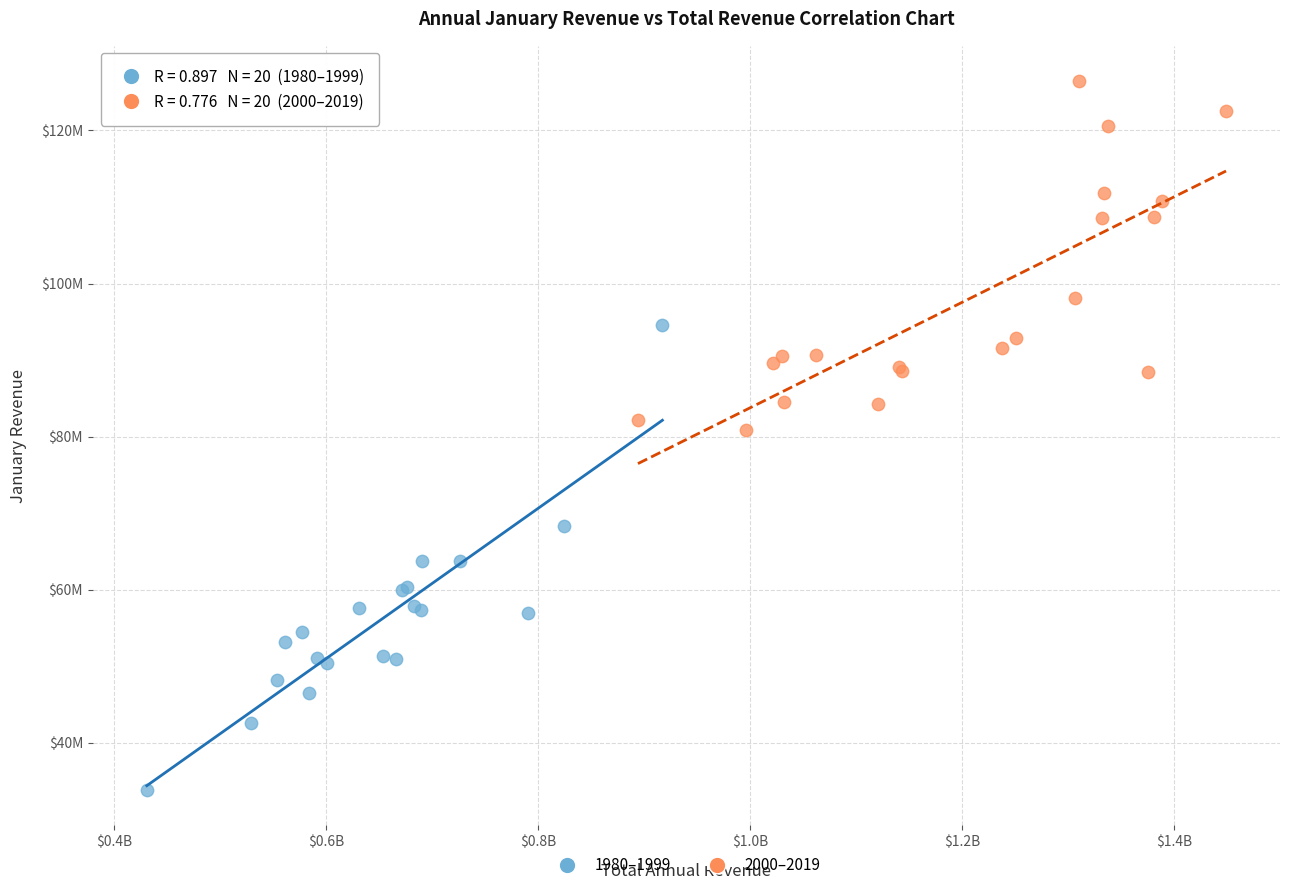

Which series contains the lowest Y value?

1980–1999